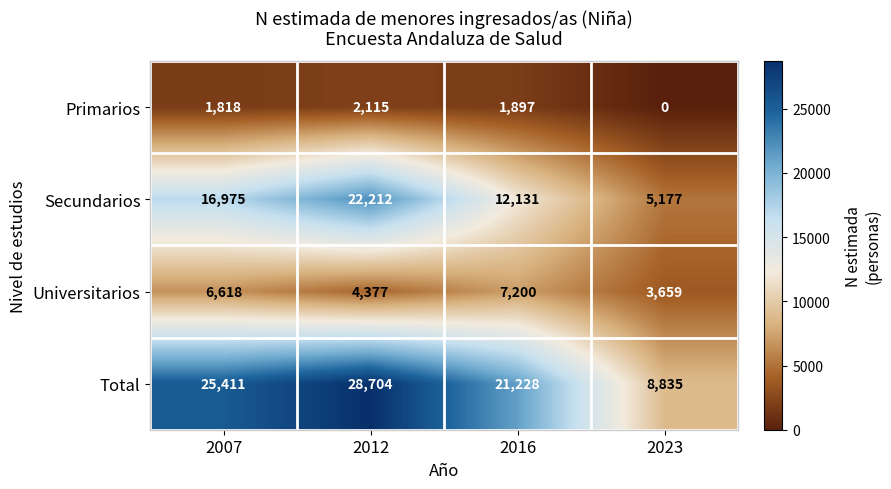

Reading left to right, extract all data points from this chart.

Primarios: 2007=1818	2012=2115	2016=1897	2023=0
Secundarios: 2007=16975	2012=22212	2016=12131	2023=5177
Universitarios: 2007=6618	2012=4377	2016=7200	2023=3659
Total: 2007=25411	2012=28704	2016=21228	2023=8835